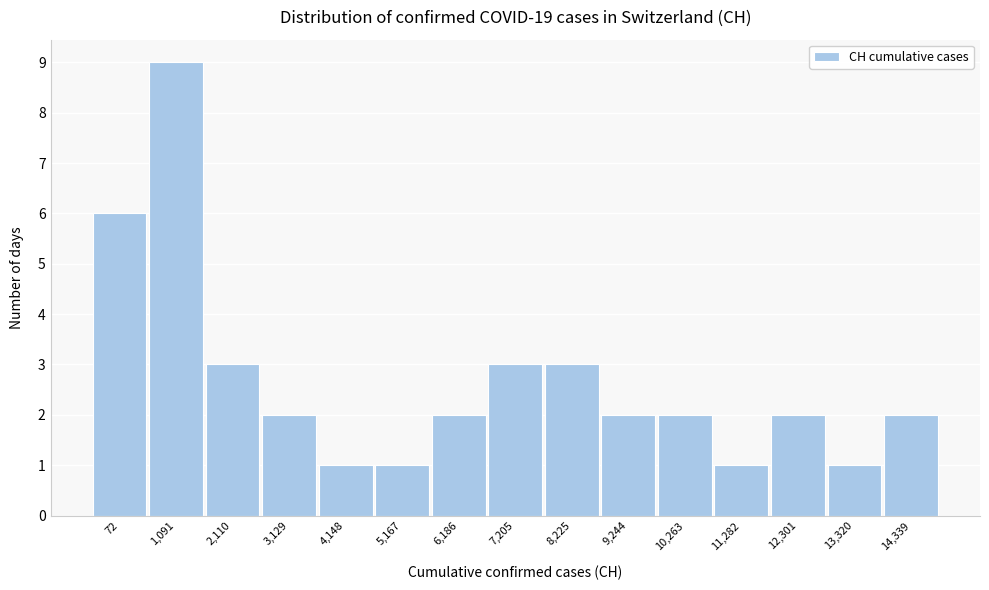

Reading right to left, transcribe all the data shown in this chart.

14,339=2	13,320=1	12,301=2	11,282=1	10,263=2	9,244=2	8,225=3	7,205=3	6,186=2	5,167=1	4,148=1	3,129=2	2,110=3	1,091=9	72=6